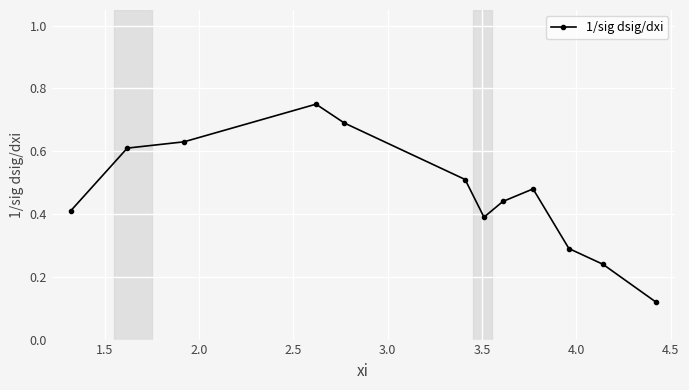

What is the sum of all values?

5.6